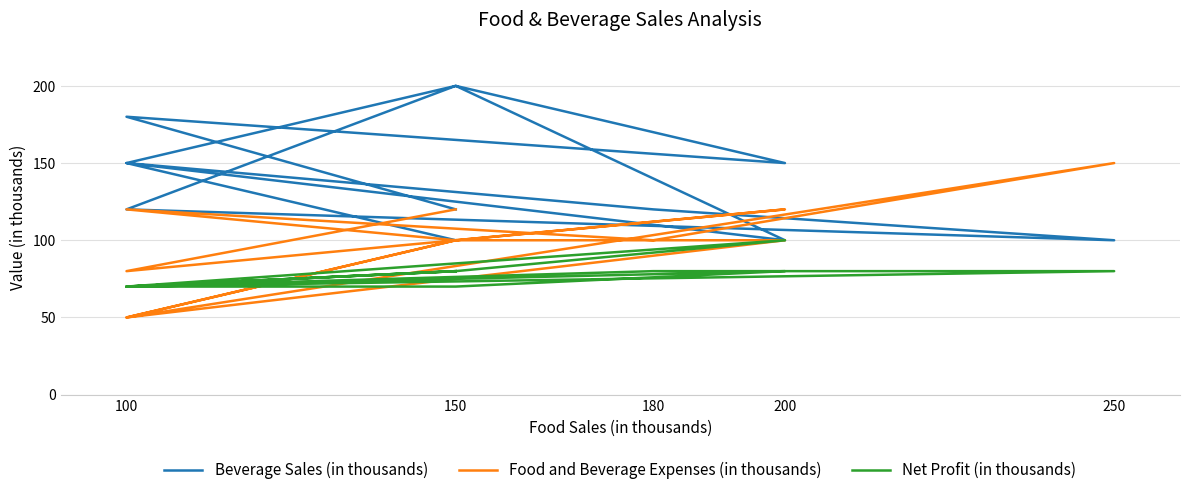

How many categories are shown in the chart?

12